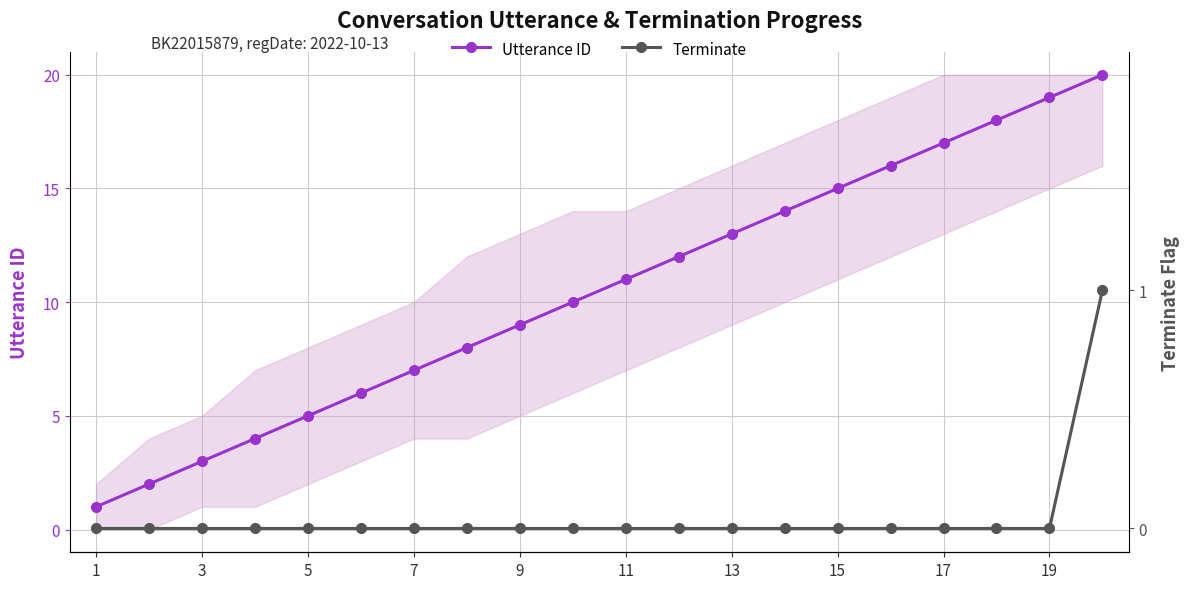

List the series in order of their peak value, highest first.

Utterance ID, Terminate